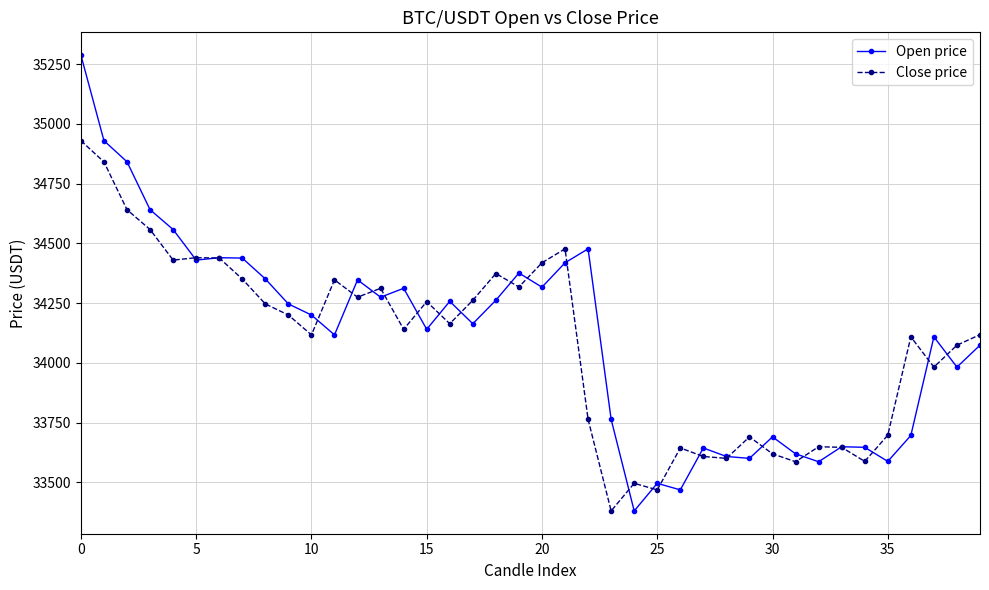

What is the value of the Close price point at the 15th from the left?

34140.2